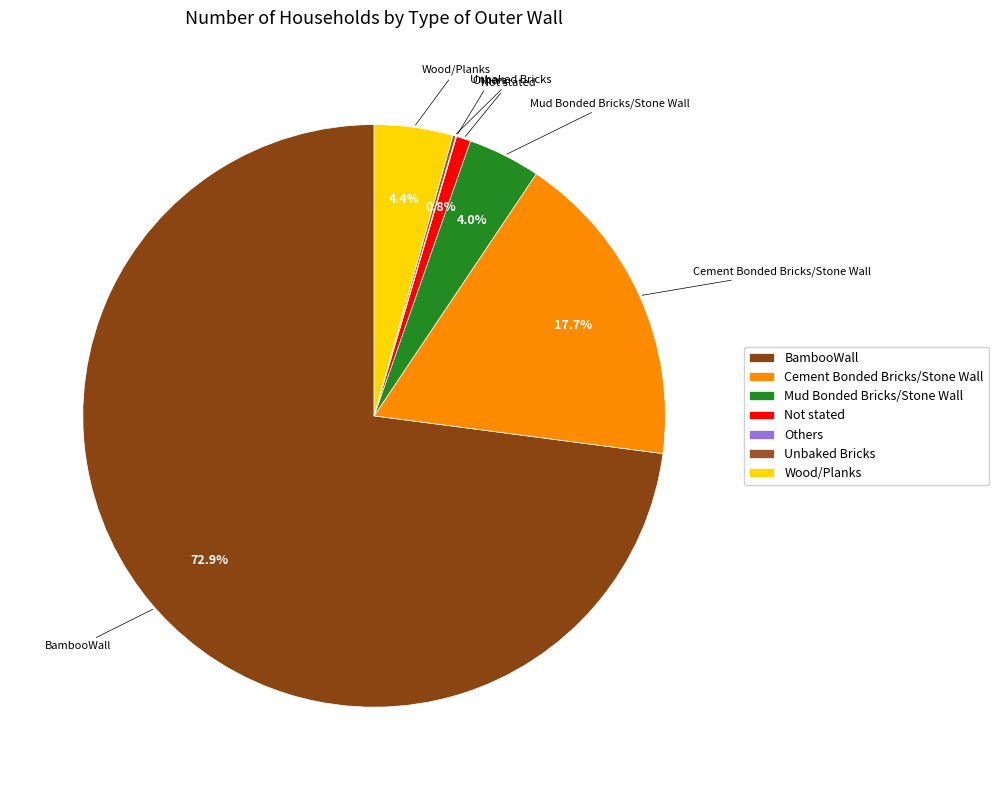

Which has a higher value, Not stated or Mud Bonded Bricks/Stone Wall?

Mud Bonded Bricks/Stone Wall